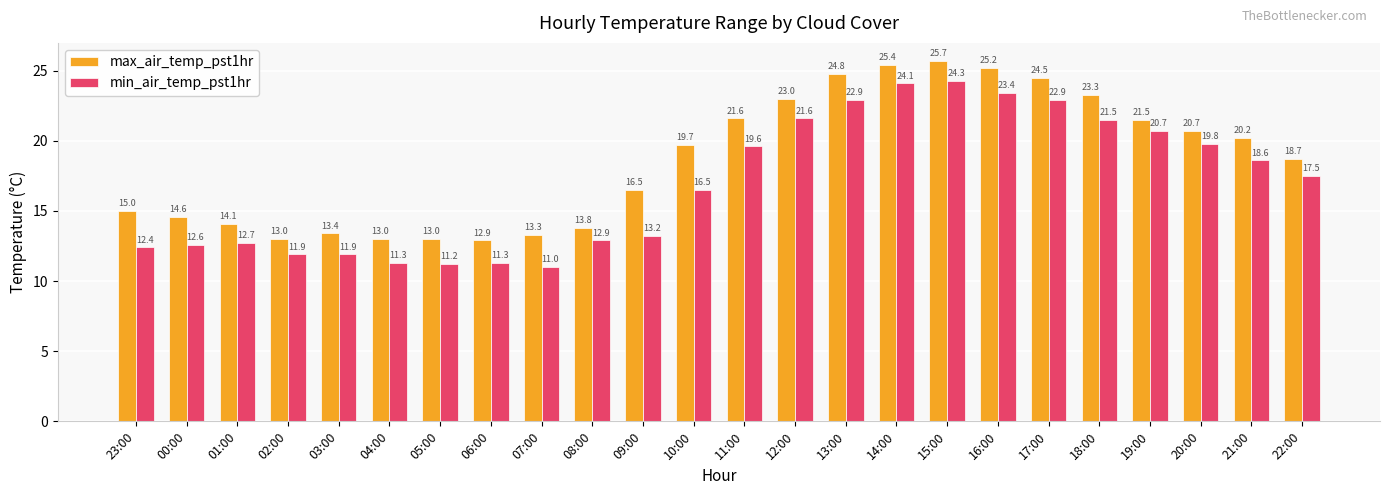

Where is min_air_temp_pst1hr nearest to the value 17?

10:00